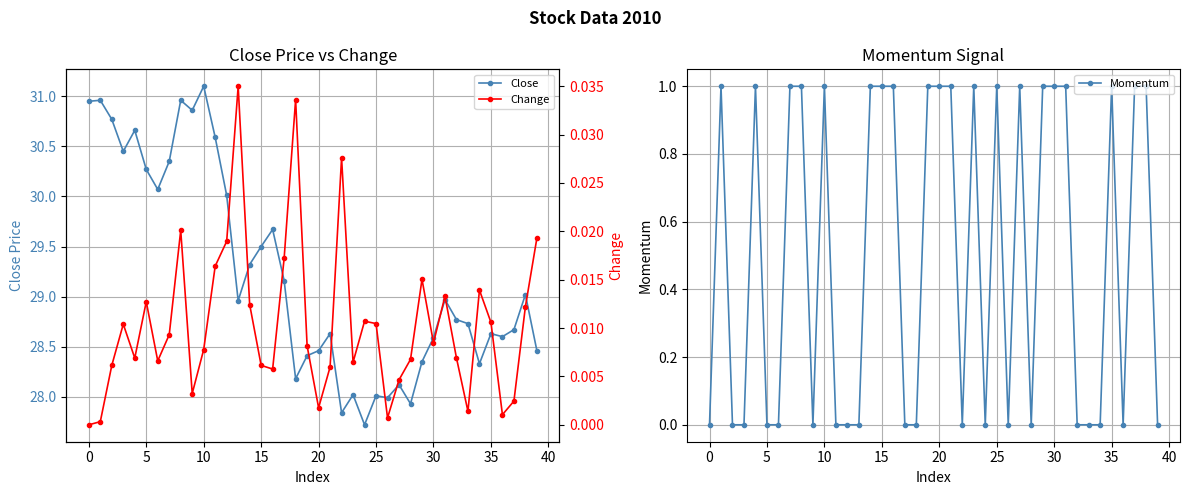

Between 5 and 23, which is larger?

5